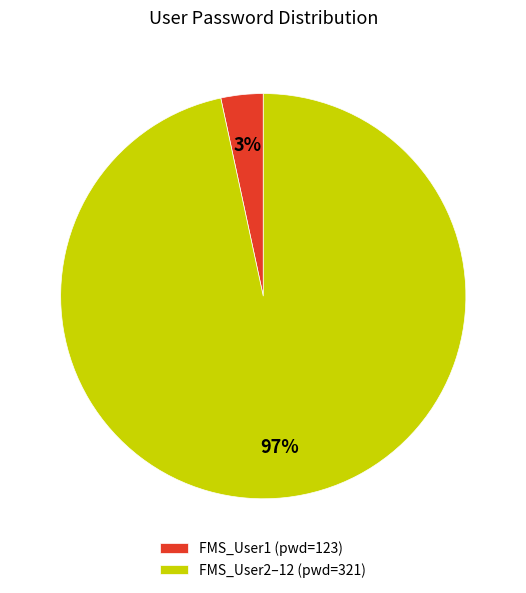

Rank the categories by value from lowest to highest.

FMS_User1 (pwd=123), FMS_User2–12 (pwd=321)